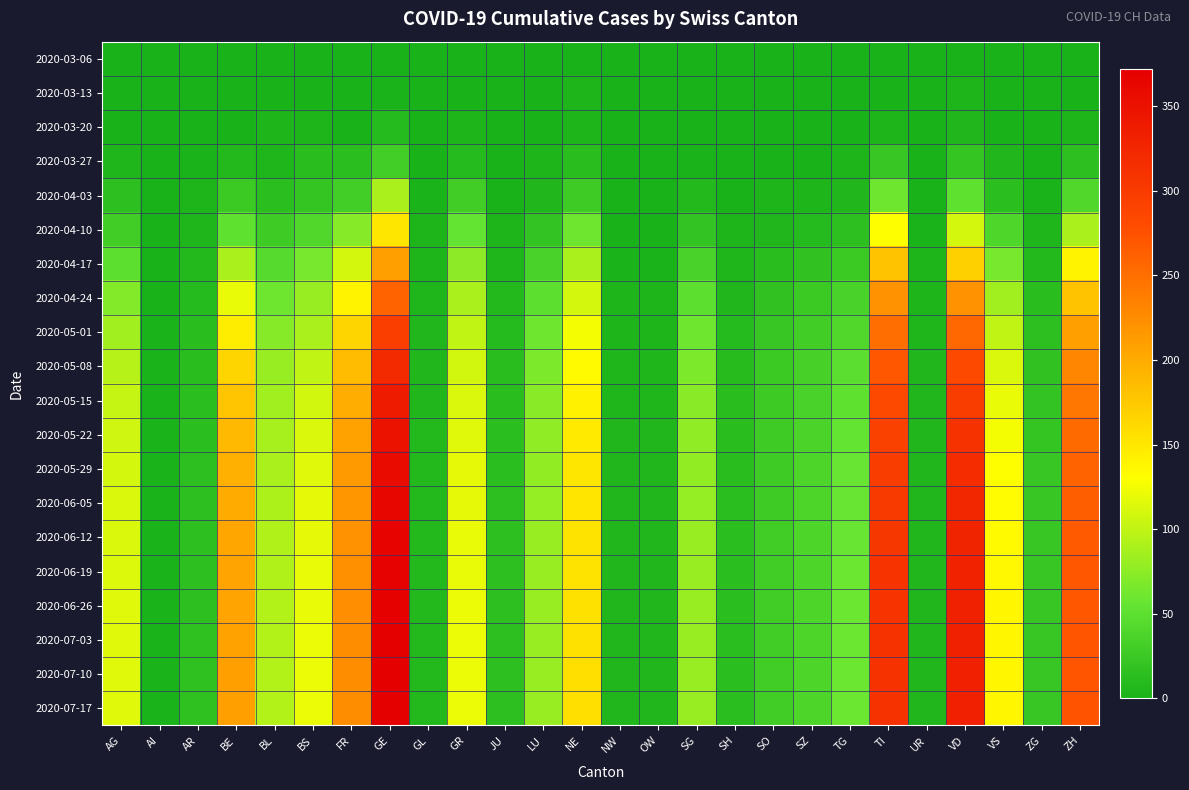

How many distinct data groups are displayed?

20